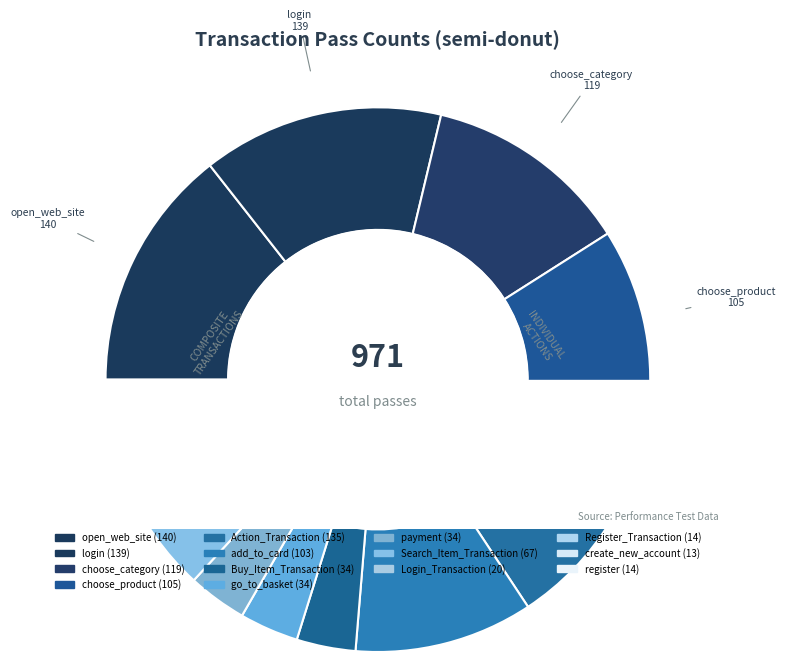

Is it true that create_new_account is 11% of the pie?

False